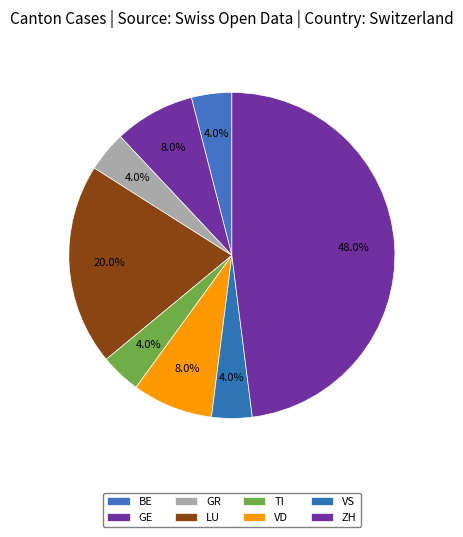

Count the number of slices in the pie.

8